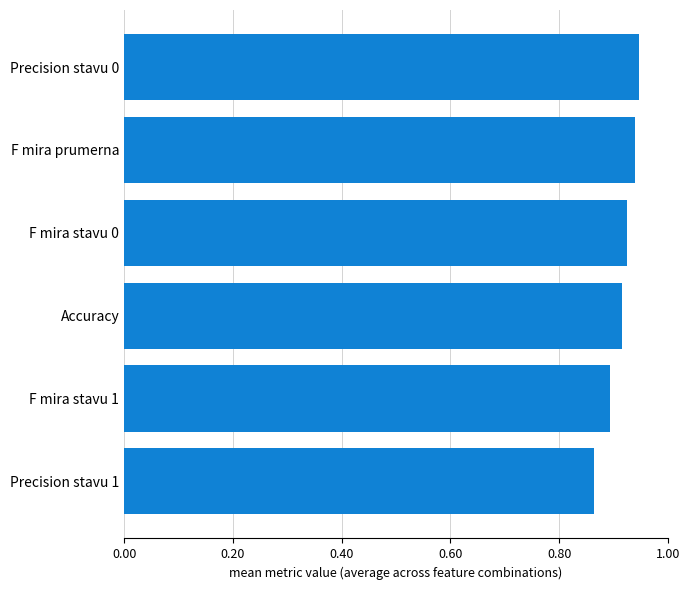

What is the change in value from Precision stavu 1 to F mira prumerna?

+0.1